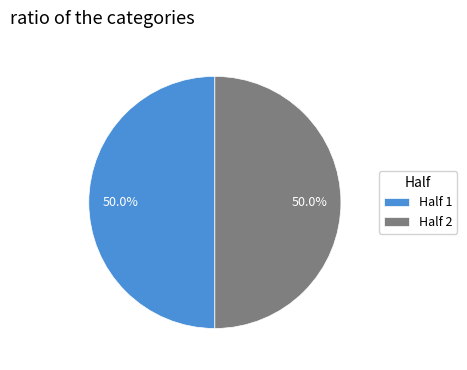

Do Half 1 and Half 2 together represent more than half of the pie?

Yes